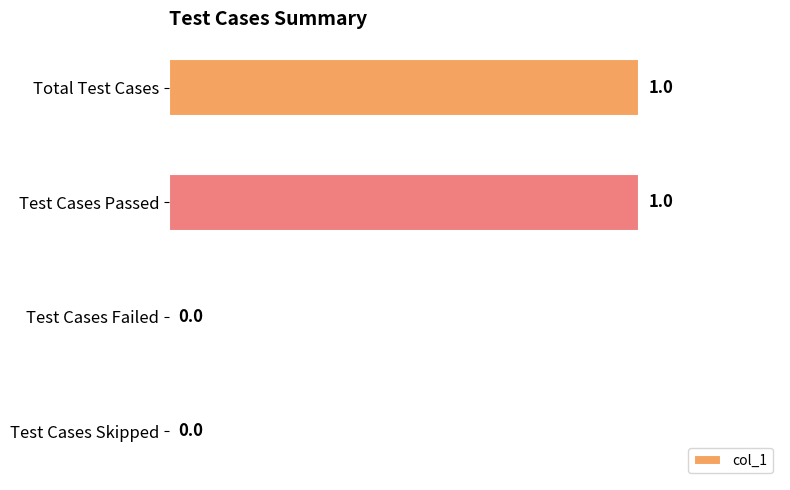

Between Test Cases Passed and Test Cases Skipped, which is larger?

Test Cases Passed